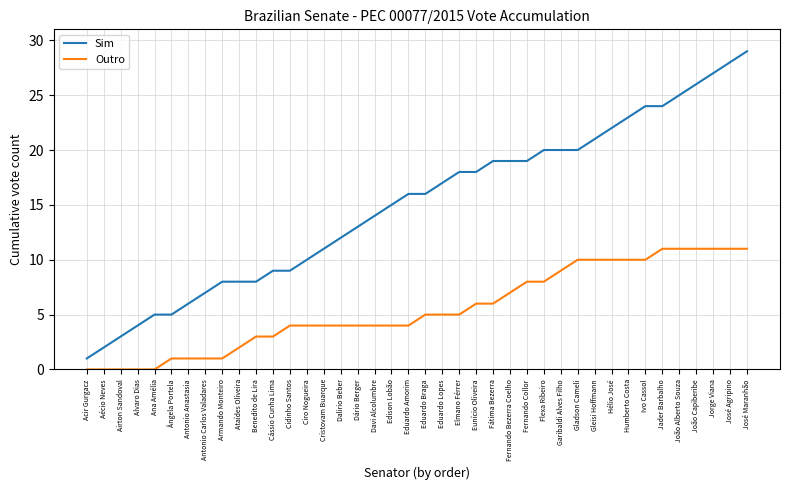

Where is Sim nearest to the value 15?

Edison Lobão